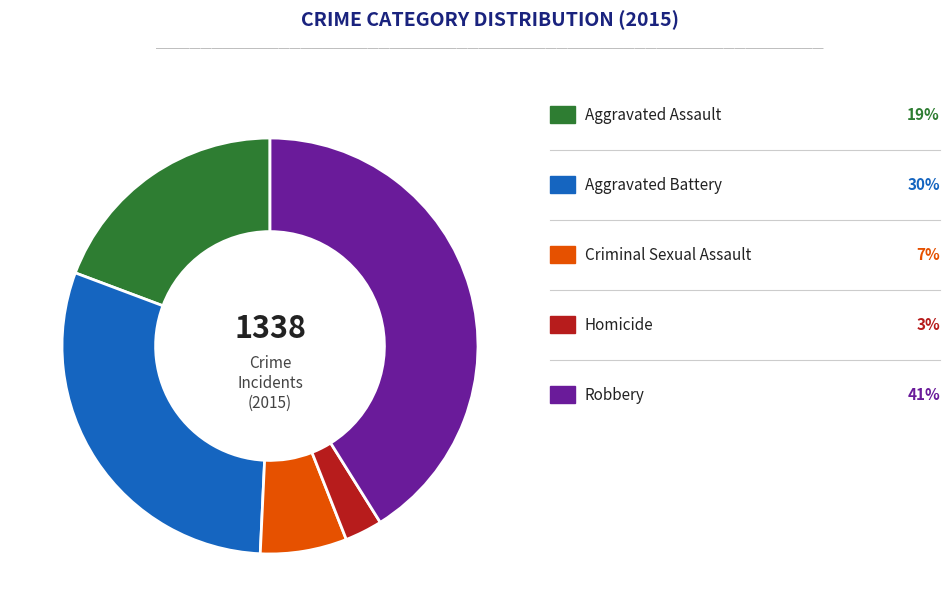

Does any single category account for the majority?

No